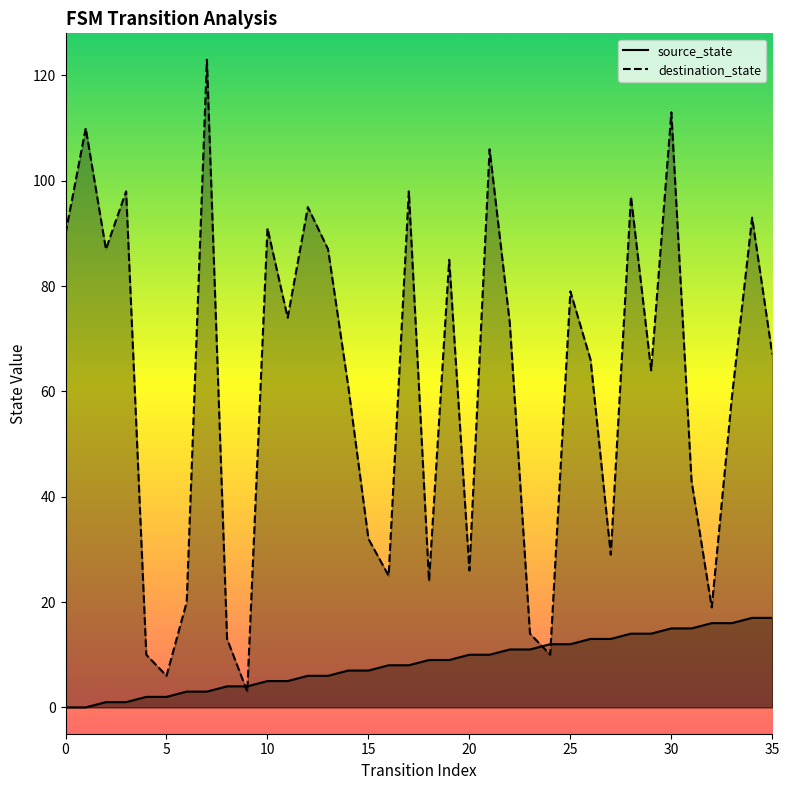

Which series changed the most between 14 and 19?

destination_state